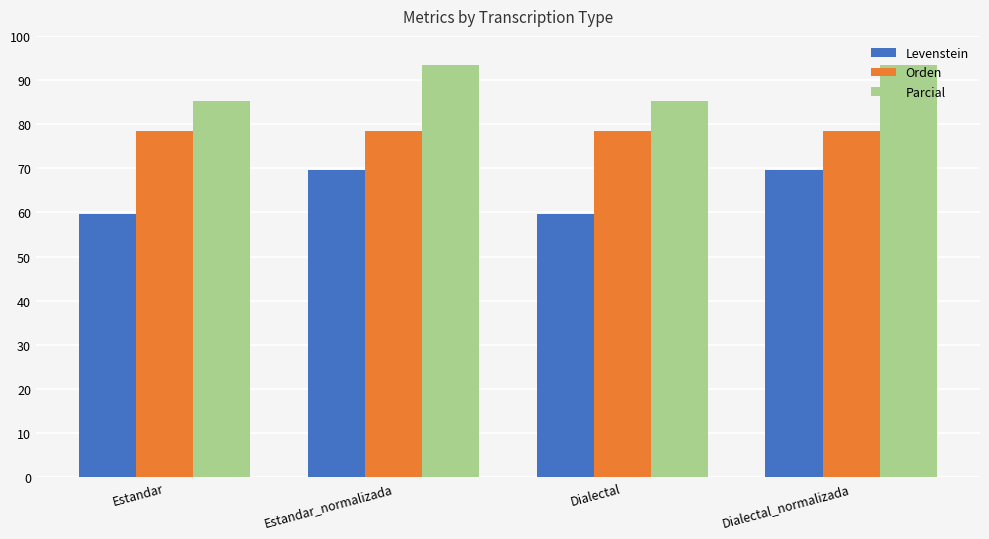

What are all the series names shown in the legend?

Levenstein, Orden, Parcial